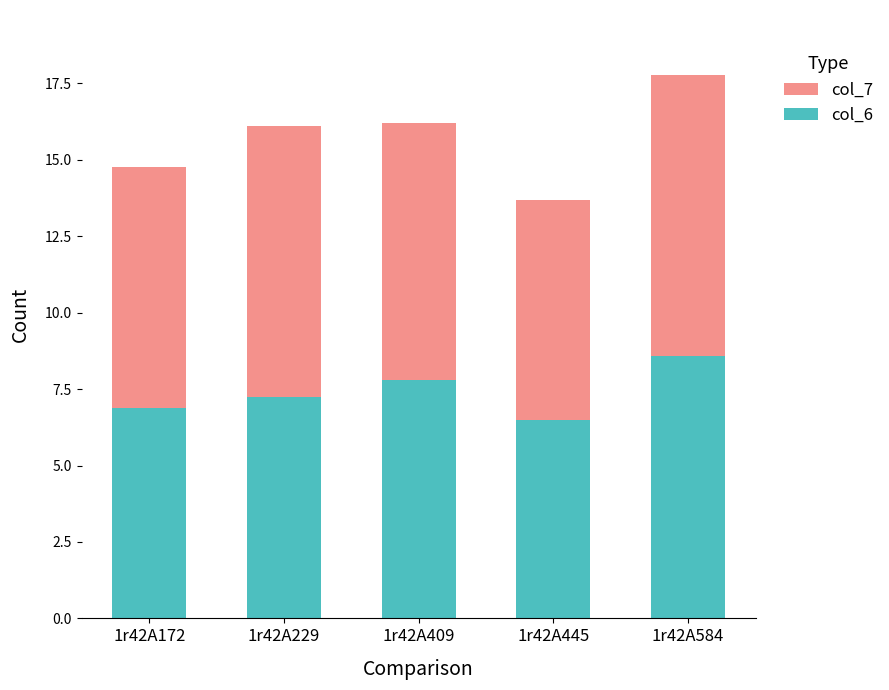

What is the difference between the second highest and minimum values in the col_6 series?

1.3